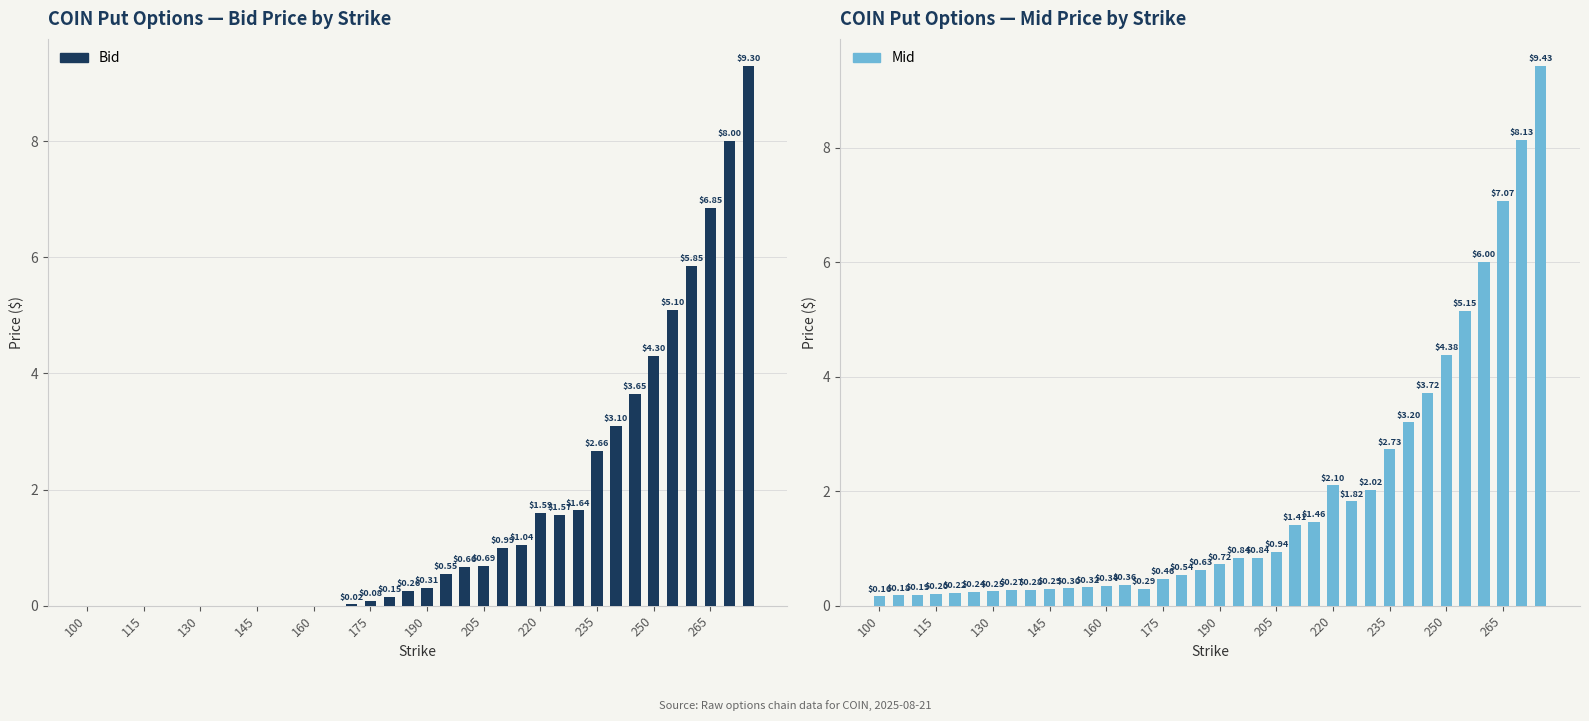

Is it true that Bid equals 2.6 at 25?

False